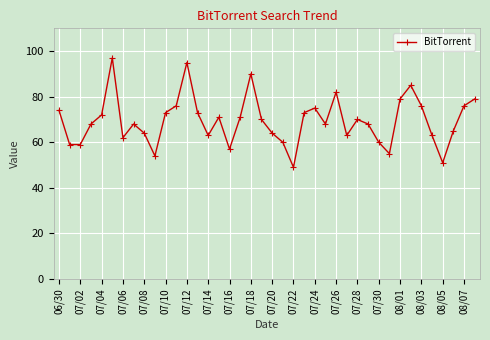

What is the smallest value displayed?

49